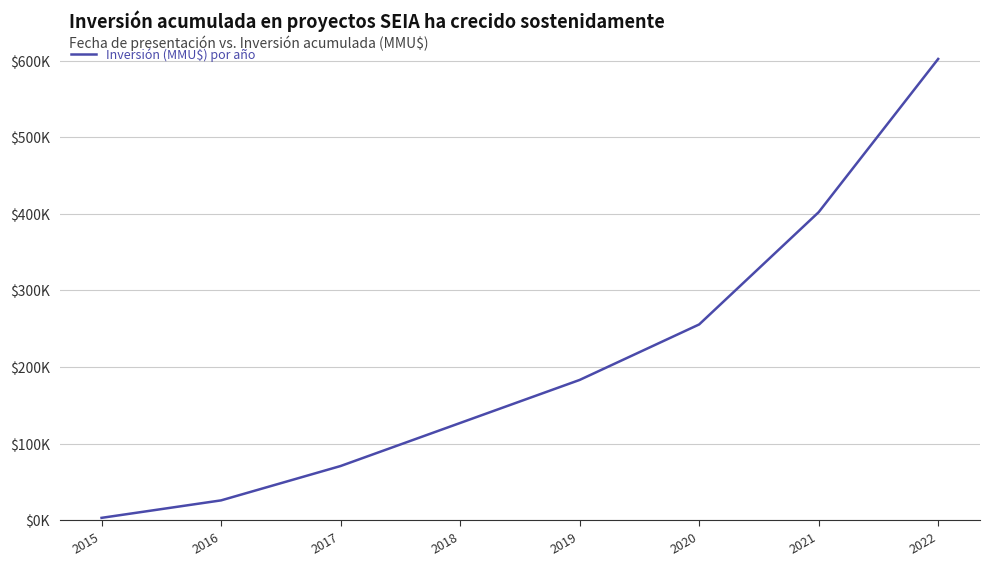

Is this an area chart (filled region under the line)?

No